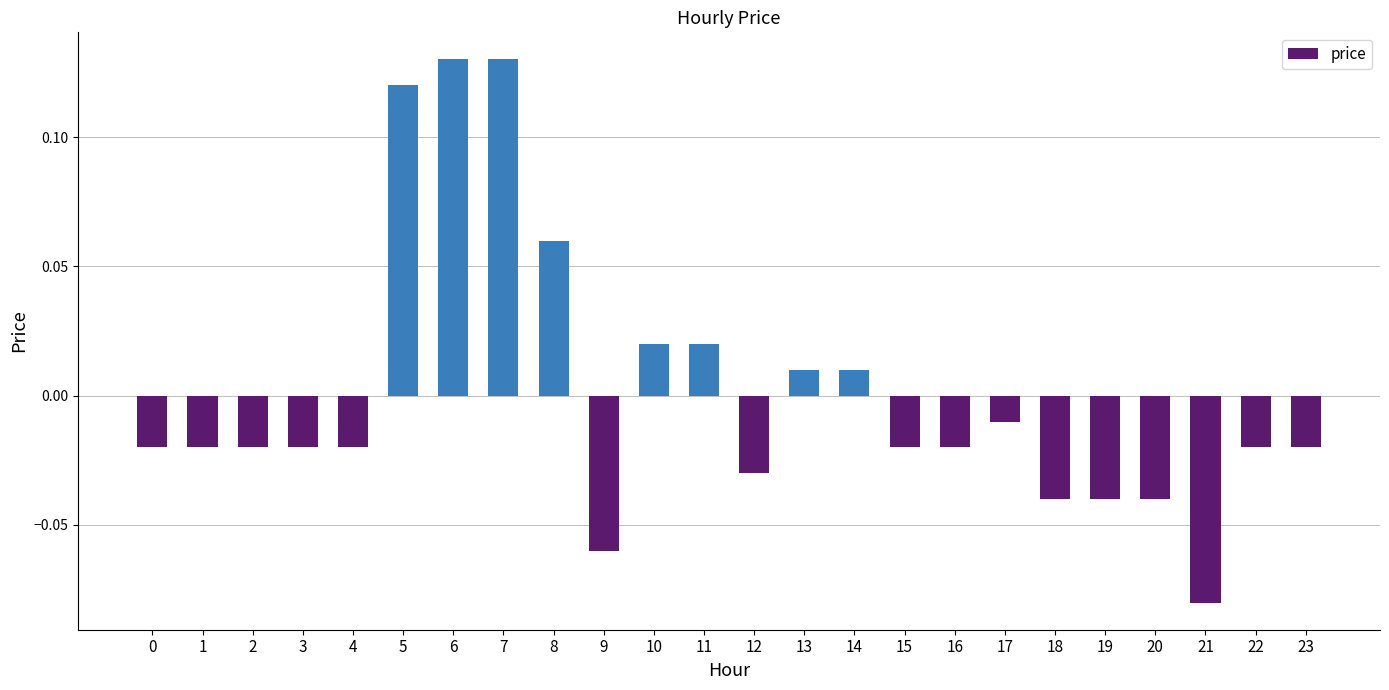

Between 18 and 16, which is larger?

16